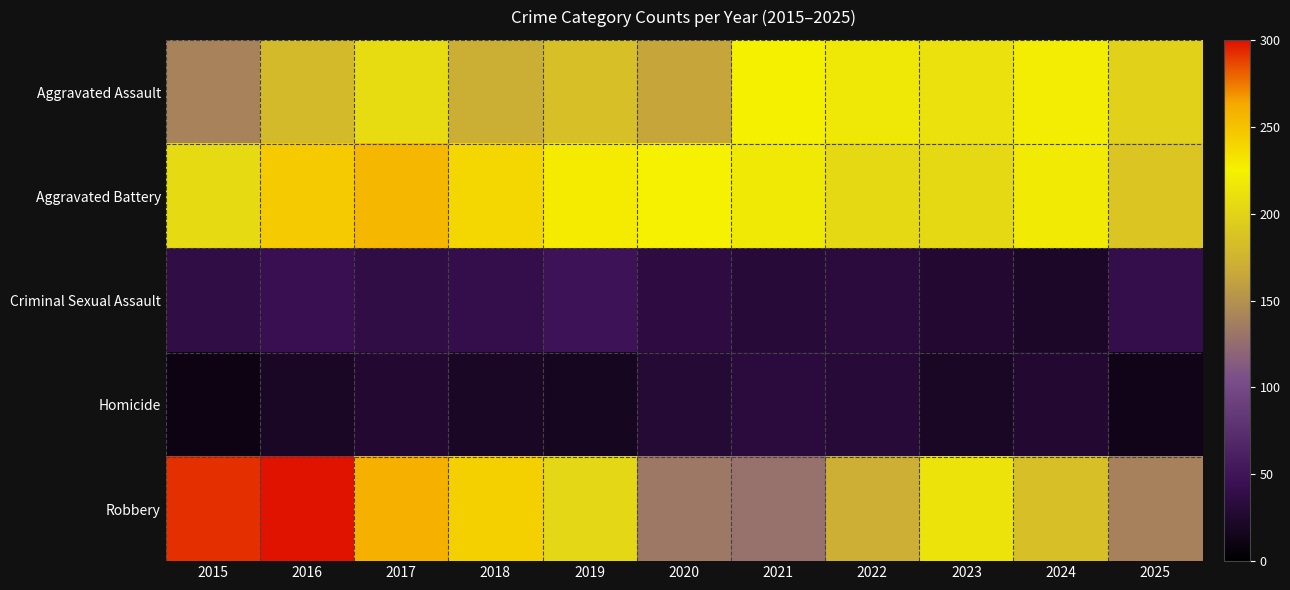

What is the difference between the highest and lowest values at 2025?

185